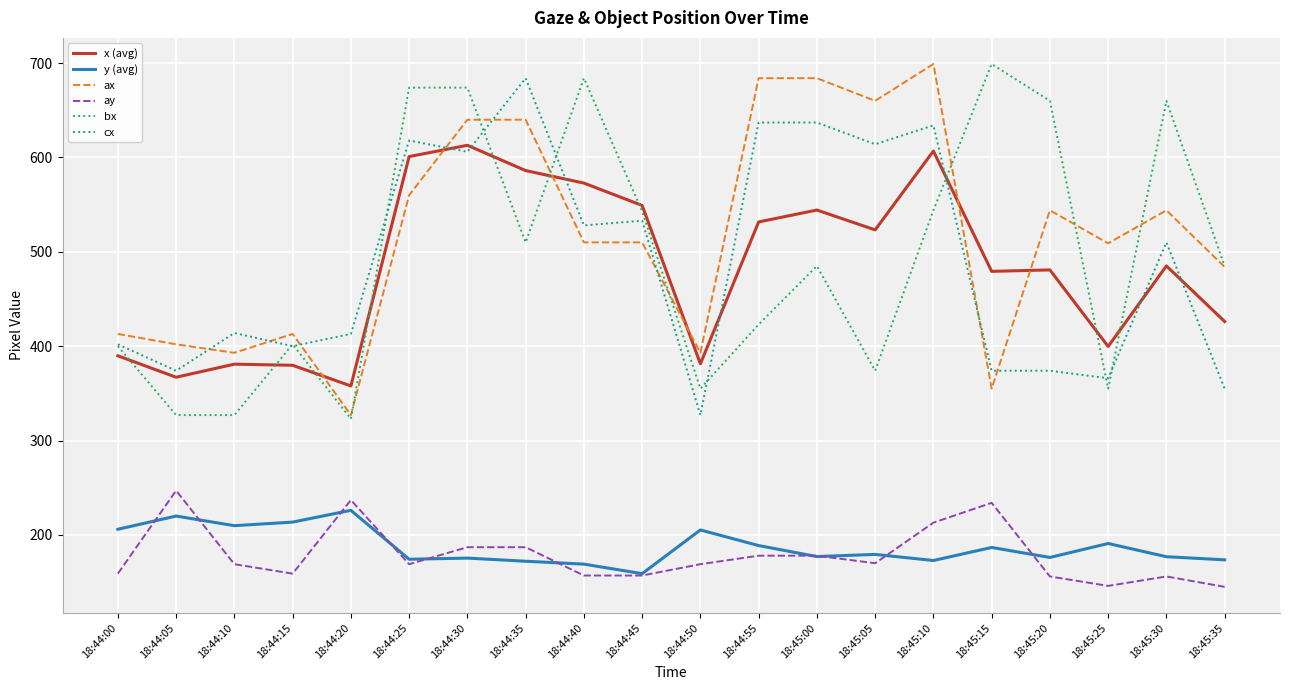

What is the difference between the highest and lowest values at 18:44:10?

245.0